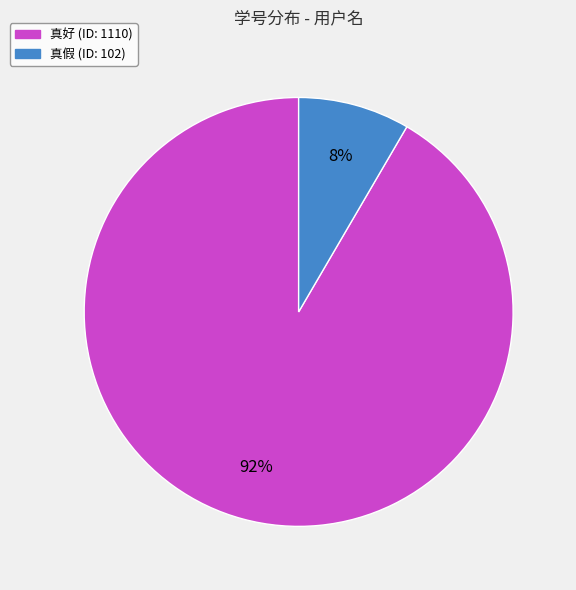

Combined, do 真假 and 真好 account for over 50%?

Yes